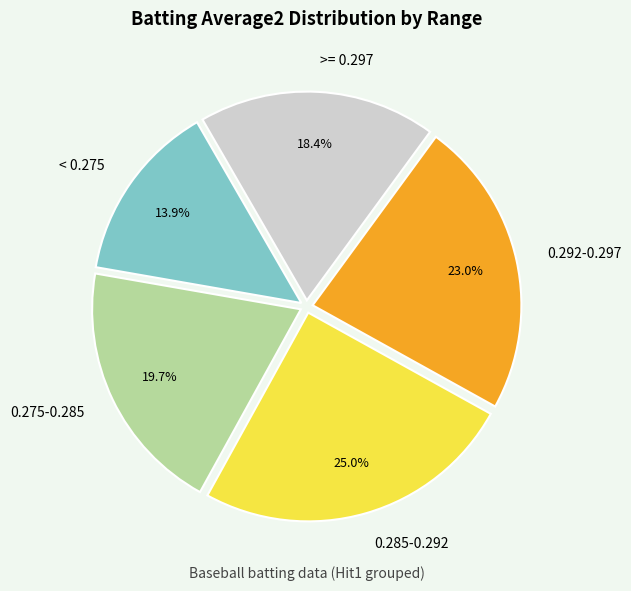

Count the number of slices in the pie.

5